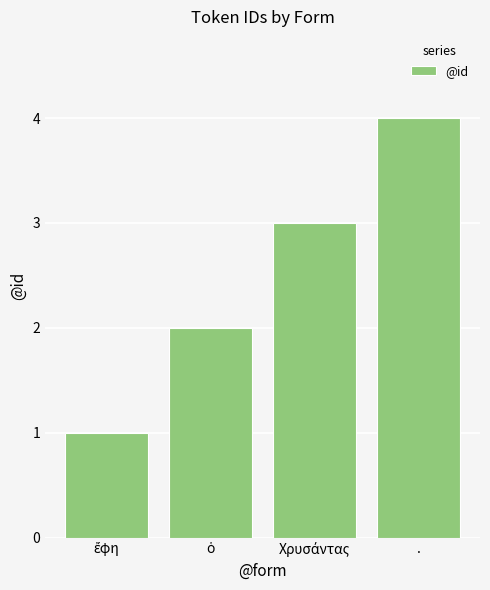

The chart shows a value of 6 at .. True or false?

False